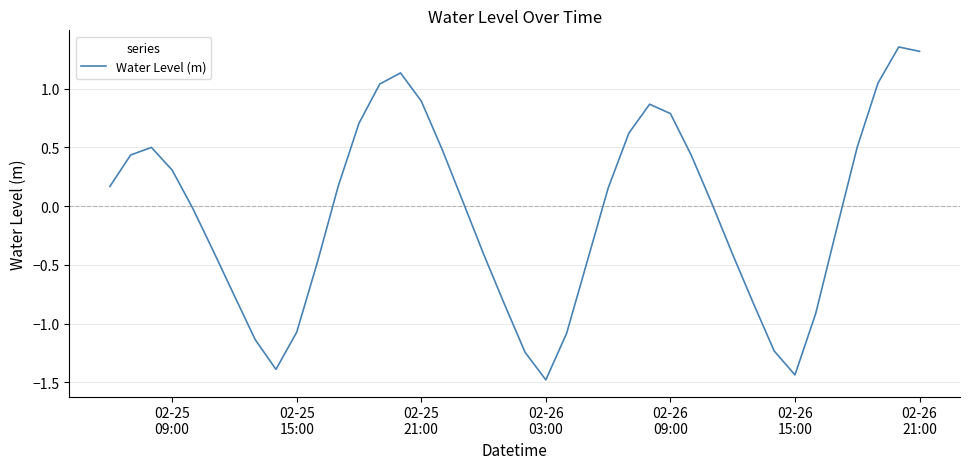

What is the minimum value shown in the chart?

-1.5